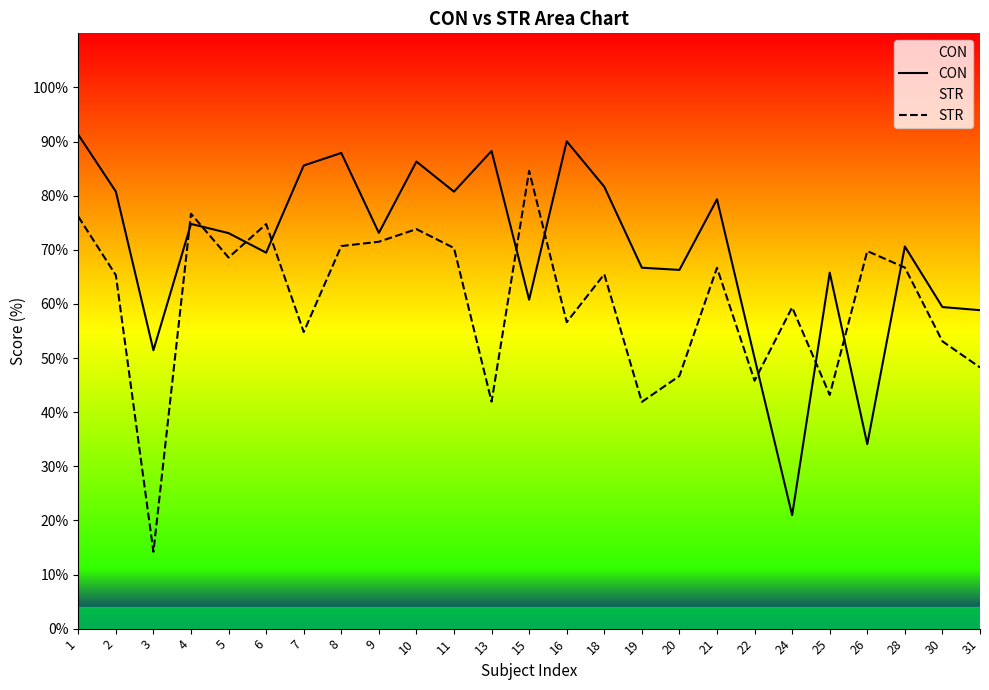

What is the value of the CON point at the 5th from the left?

73.1